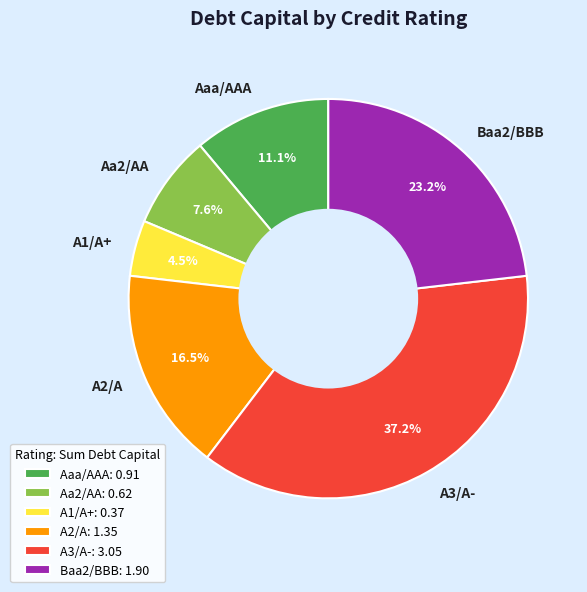

Is the sum of Aa2/AA and A3/A- greater than half?

No